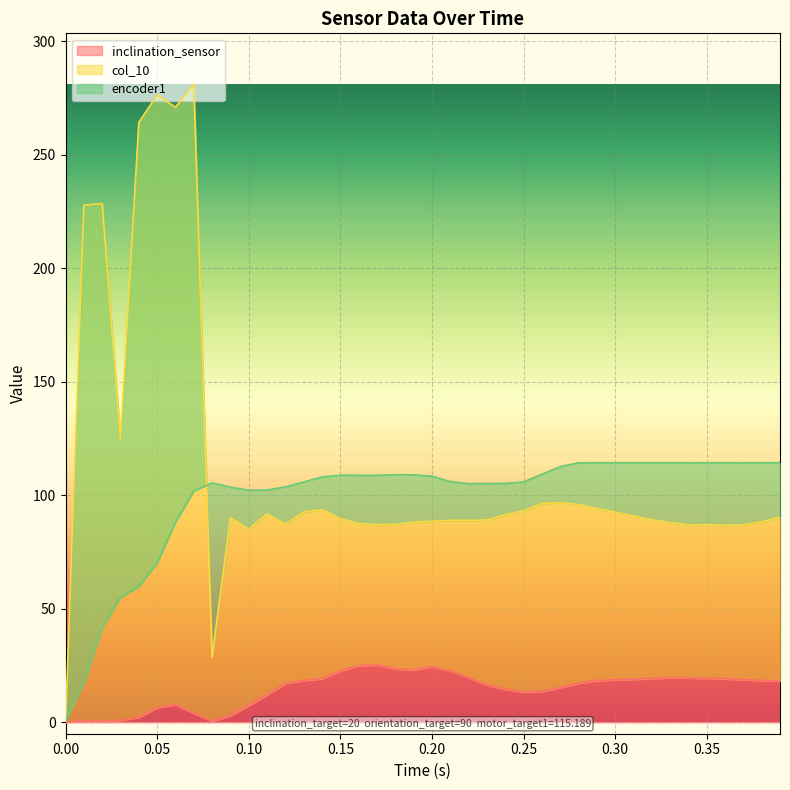

How many values in the encoder1 series exceed 108?

21